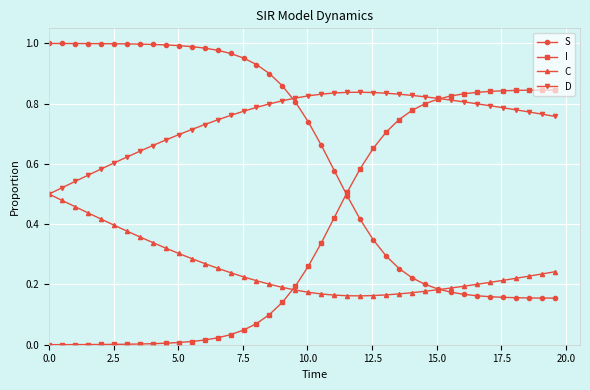

How many times do I and C cross each other?

1